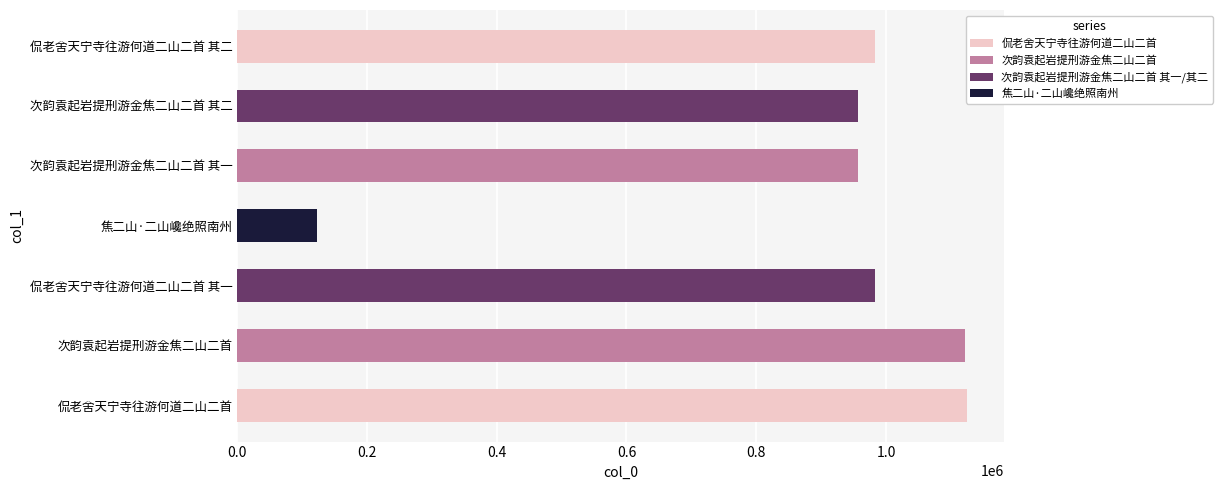

Is it true that the value at 次韵袁起岩提刑游金焦二山二首 is 266782?

False